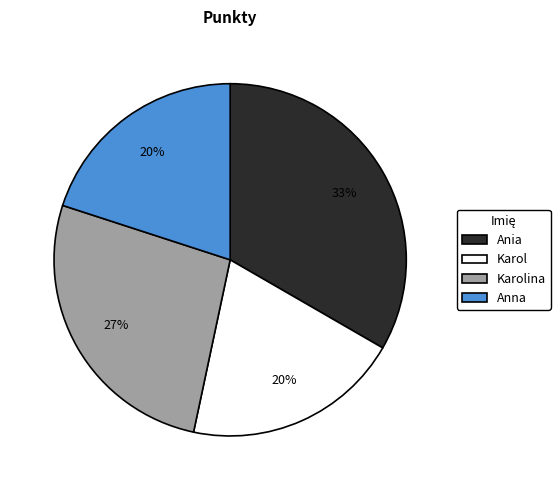

To the nearest percent, what is the difference between the largest and smallest slice percentages?

13%